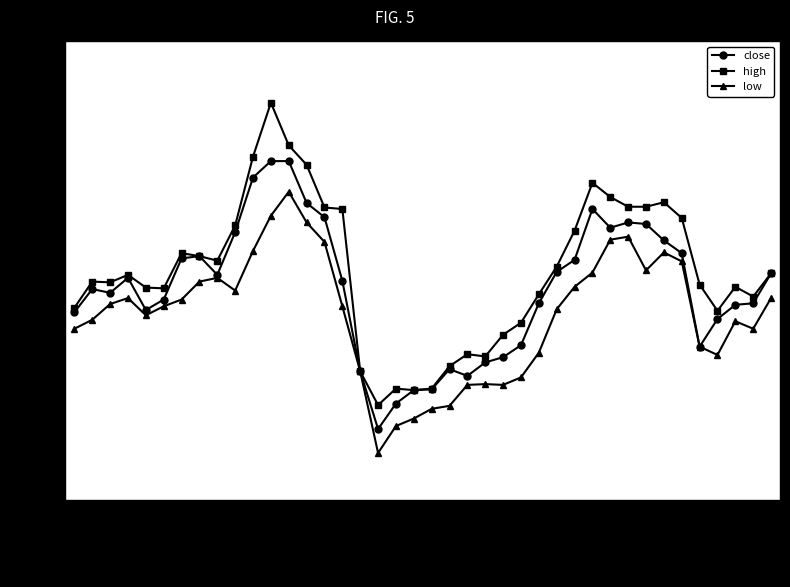

True or false: low has more than 2 interior local peaks.

True